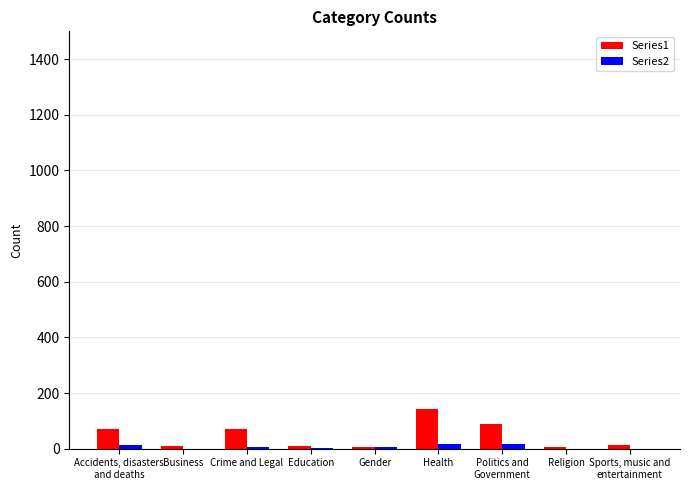

At which category does the chart reach its peak across all series?

Health